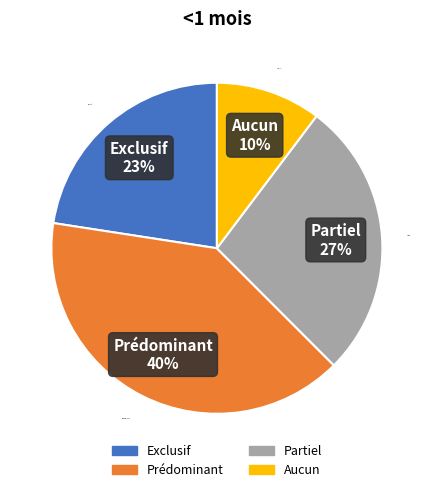

Count the number of slices in the pie.

4